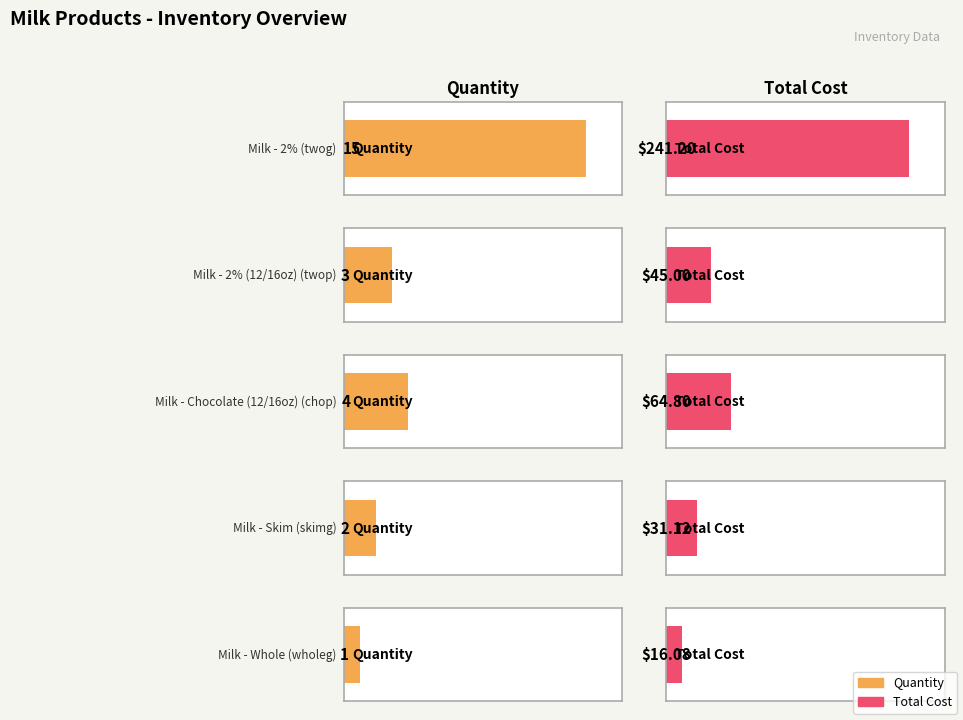

Read the Quantity value at twop.

3.0